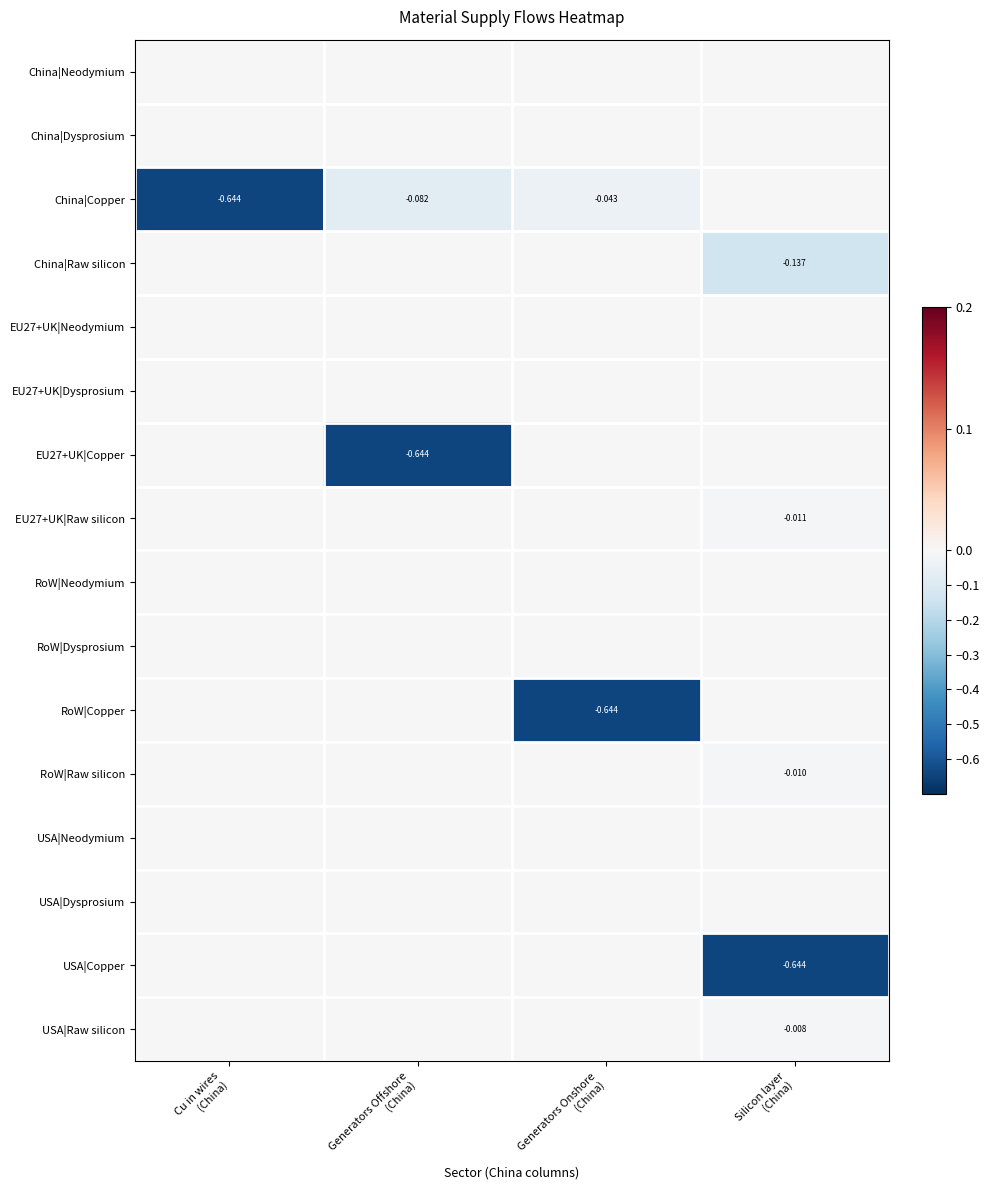

Between Cu in wires
(China) and Generators Offshore
(China), which is larger?

Cu in wires
(China)